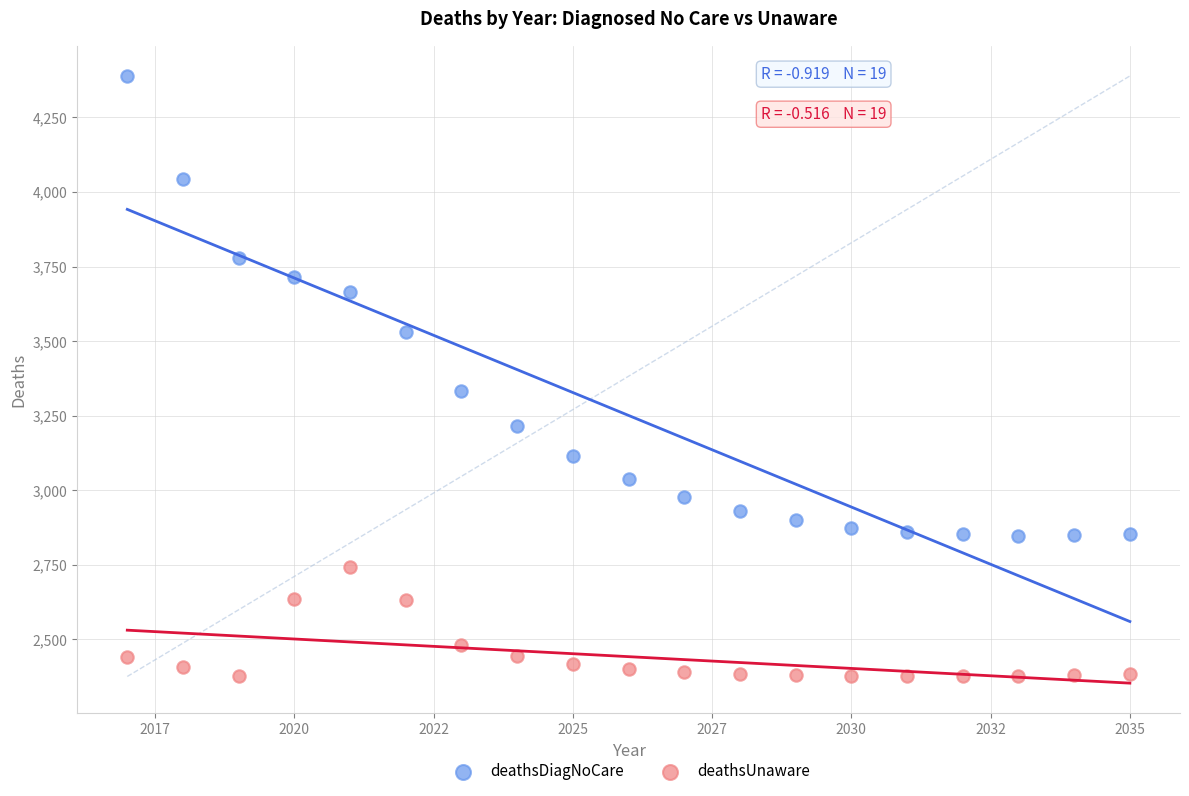

Which series reaches the minimum Y coordinate?

deathsUnaware